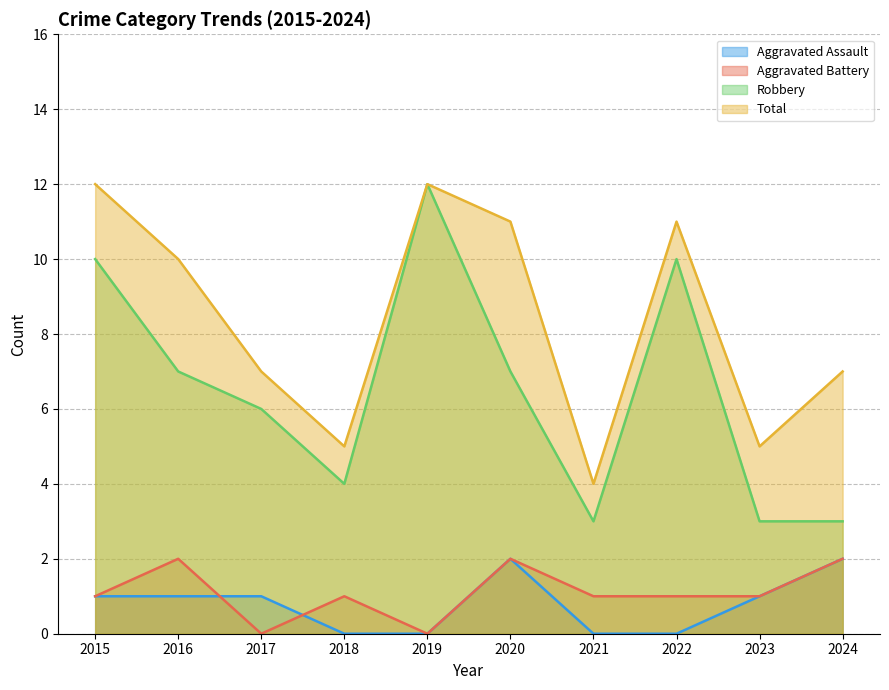

Which series has the widest spread of values?

Robbery